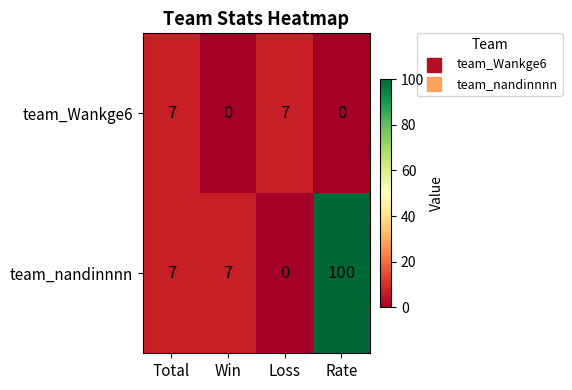

What is the difference between the highest and lowest values at Rate?

100